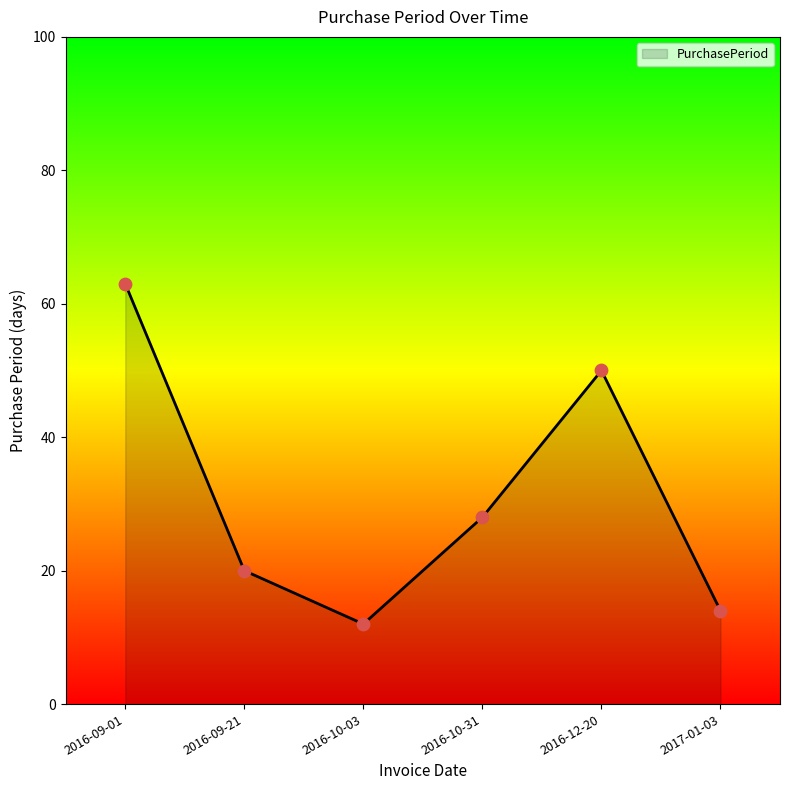

What is the ratio of the value at 2016-09-21 to the value at 2016-12-20?

0.4